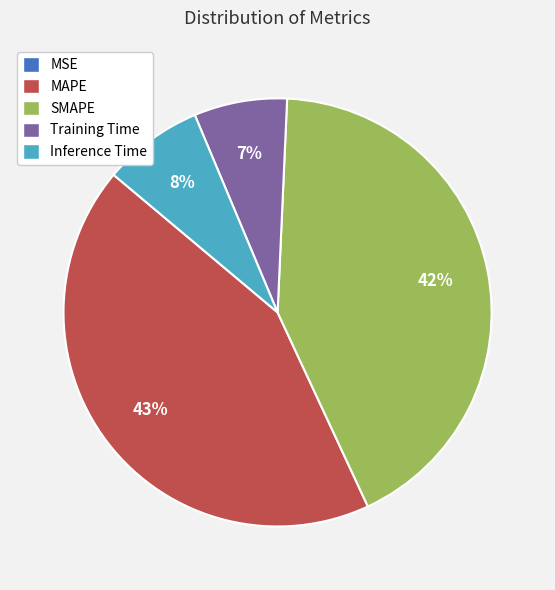

Is Inference Time the majority of the pie?

No